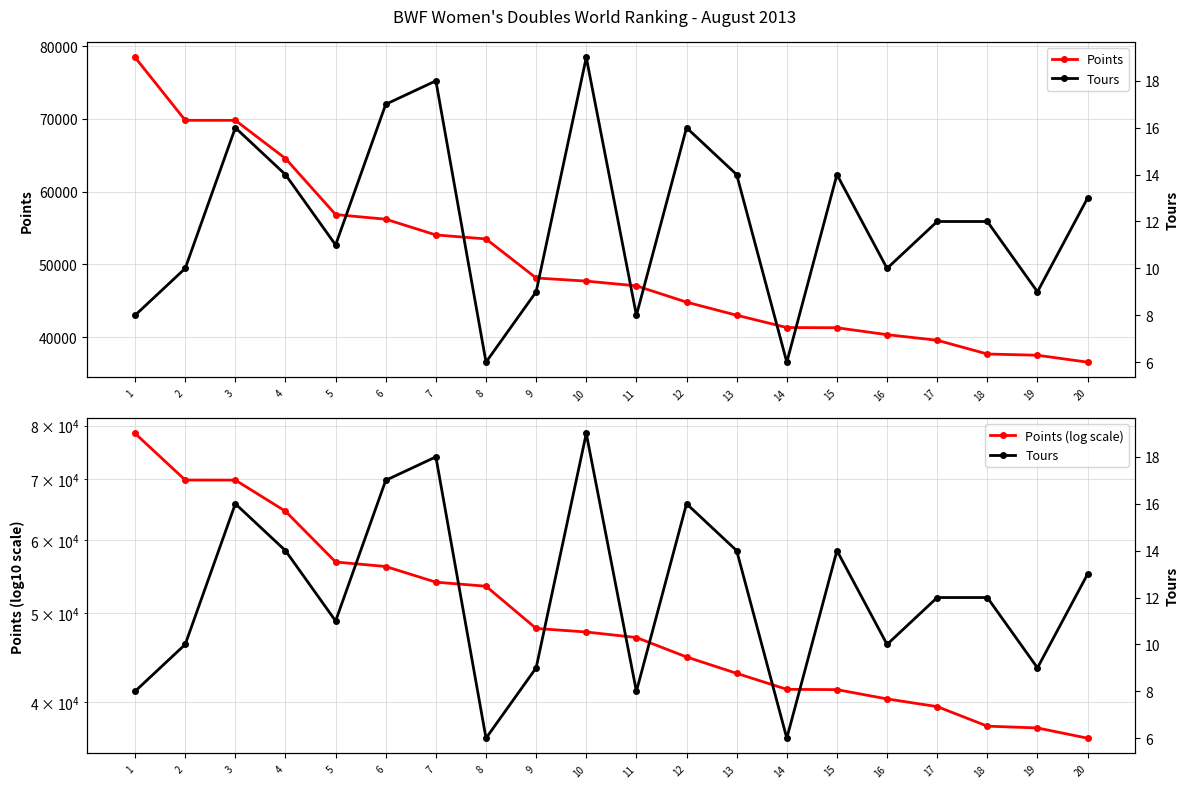

Is the value of Points (log scale) at 16 greater than the value of Points at 20?

Yes